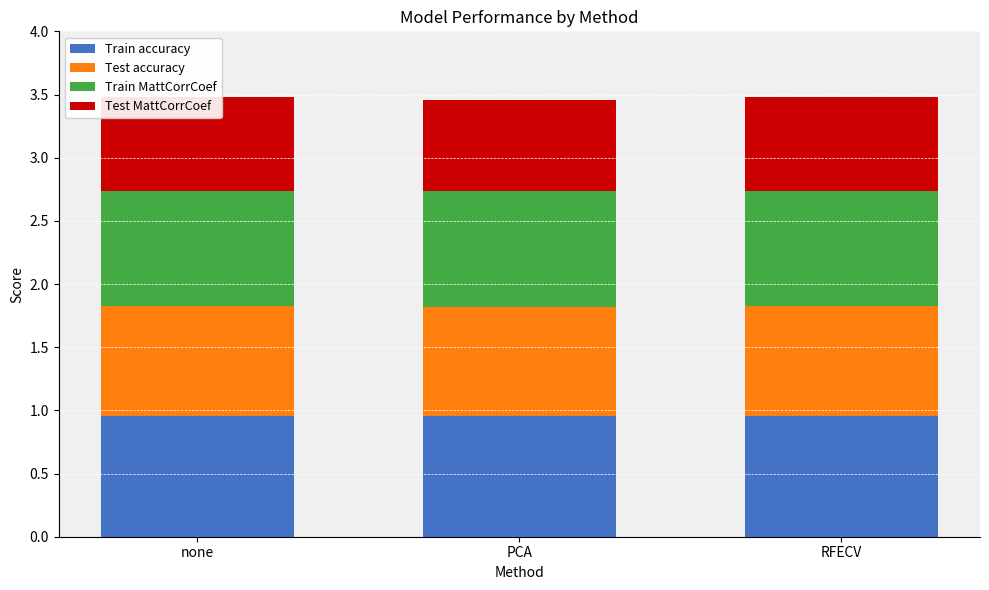

What is the smallest value displayed?

0.7